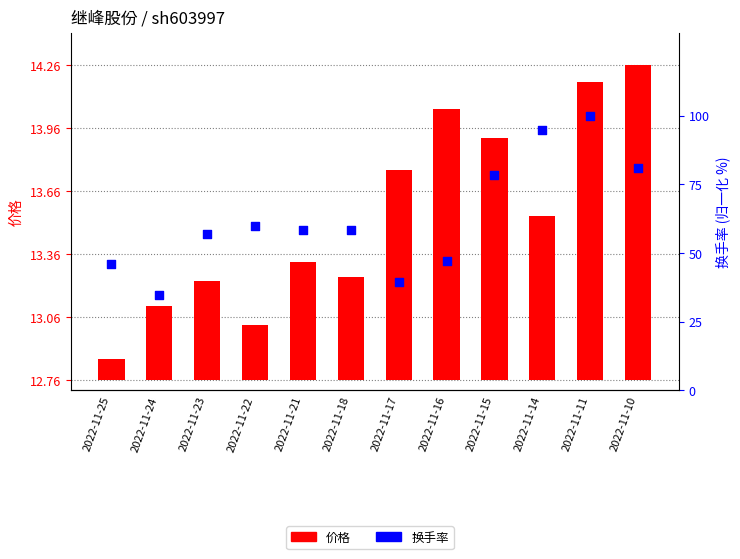

What are all the series names shown in the legend?

价格, 换手率